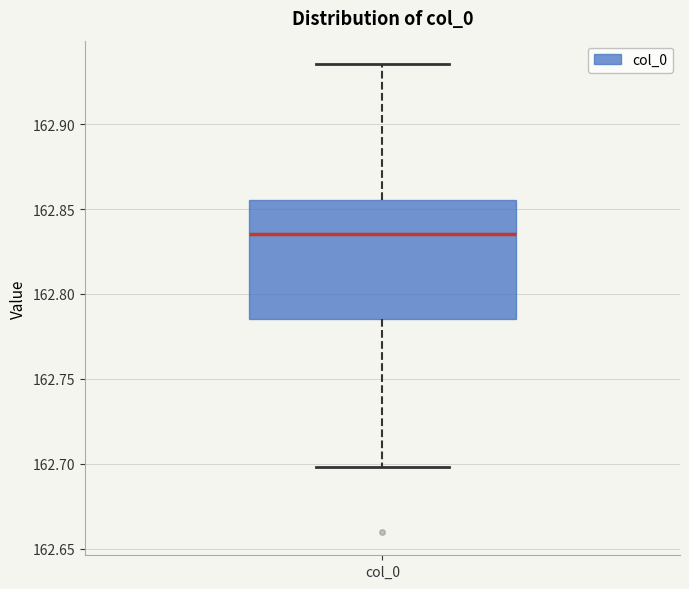

Transcribe this box plot: give where the median line is, the range the box spans, and where the two whiskers end, as read against the y-axis. The values are not printed on the chart, so give them approximately, as read against the axis.

median 162.835, box 162.785 to 162.855, whiskers 162.700 to 162.935